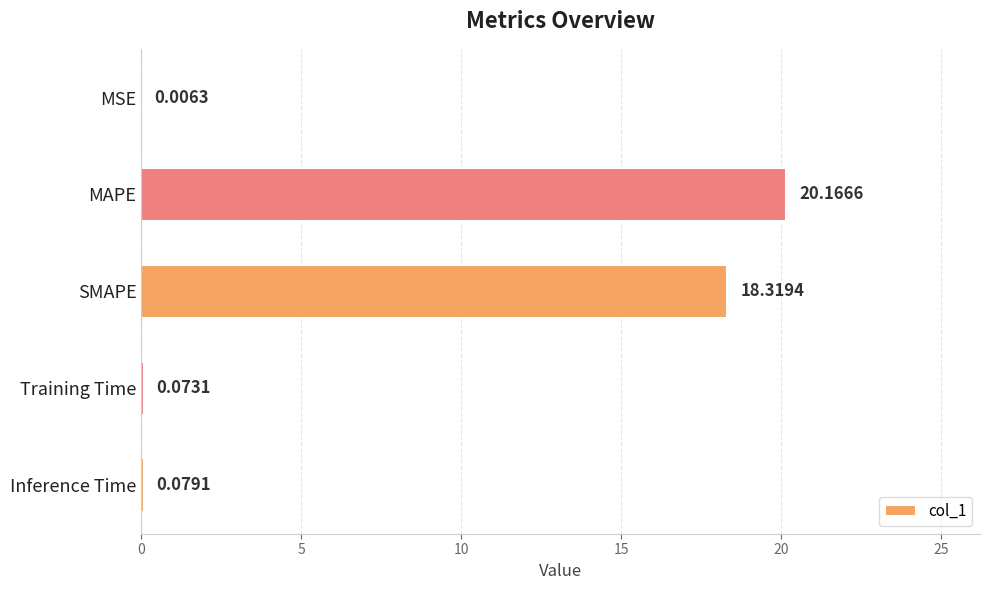

What is the change in value from SMAPE to Inference Time?

-18.2